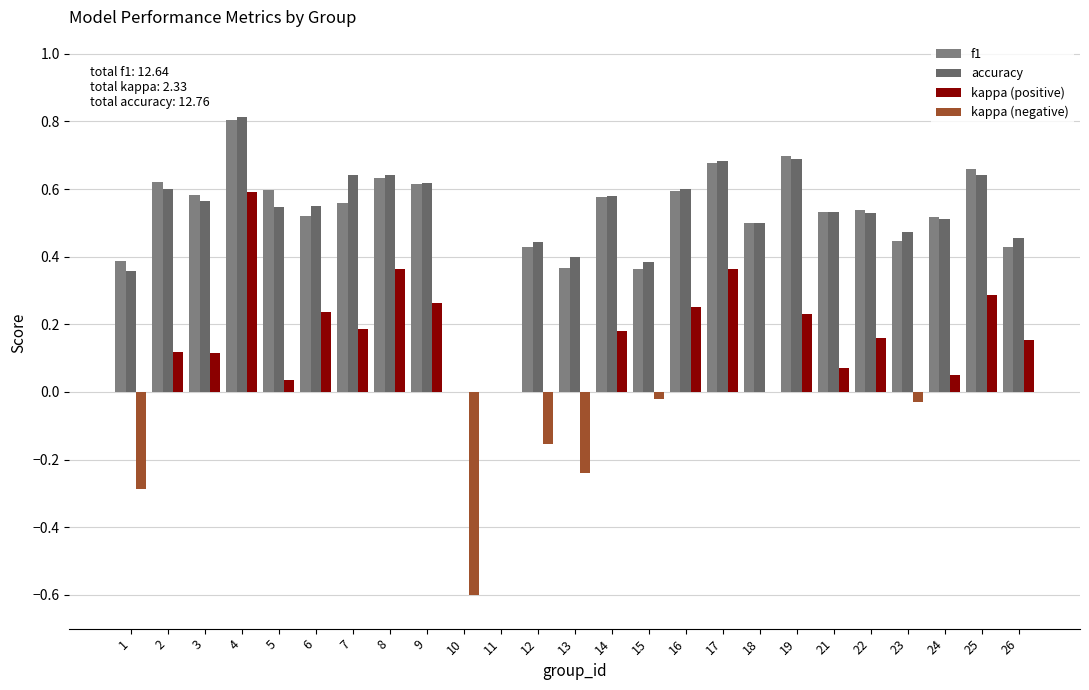

Is the value of kappa (negative) at 22 greater than the value of kappa (positive) at 4?

No